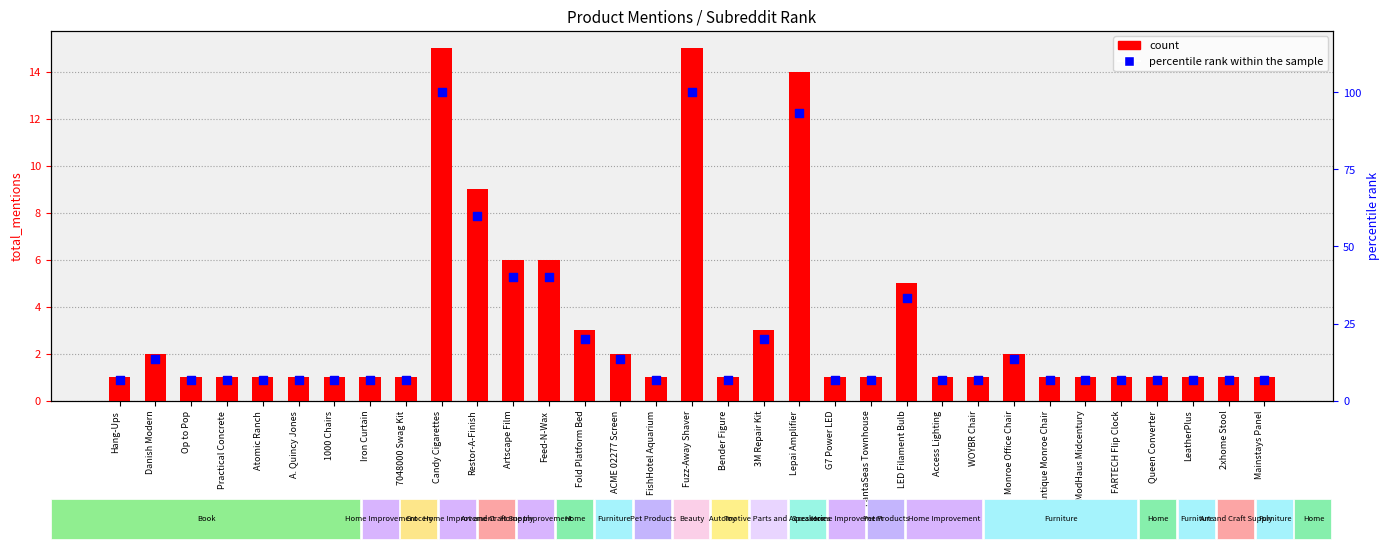

At how many categories does at least one series exceed 29?

7